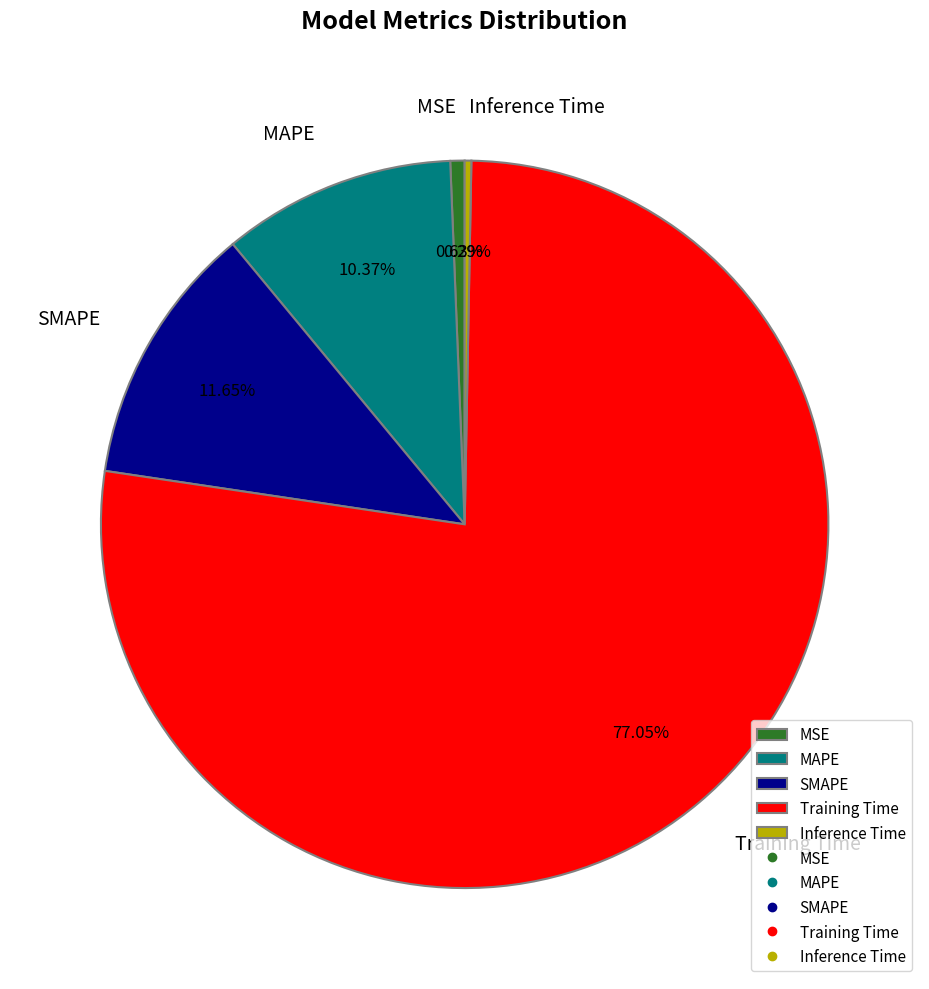

True or false: Training Time accounts for 77% of the total.

True